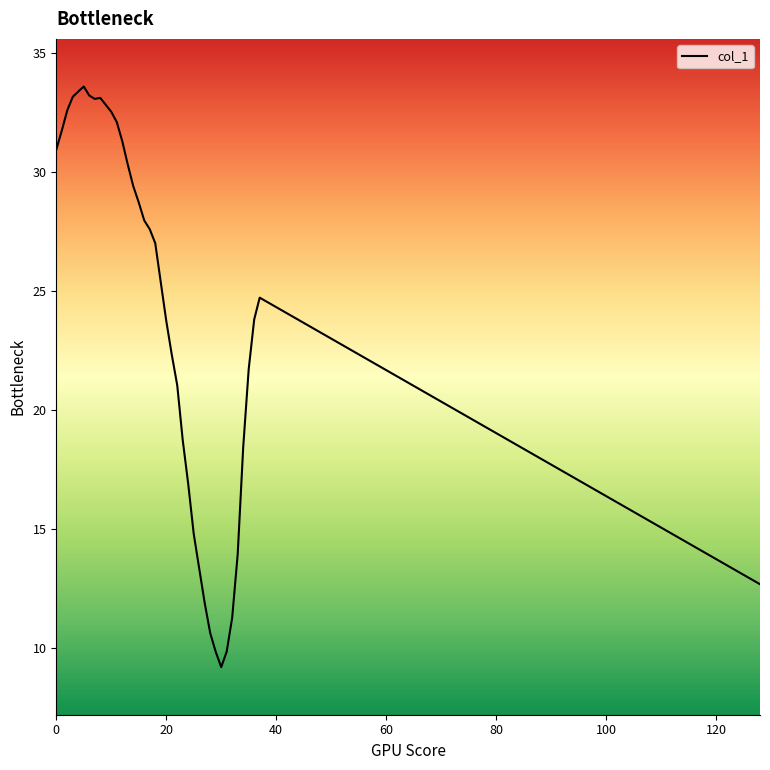

What is the maximum value shown in the chart?

33.6